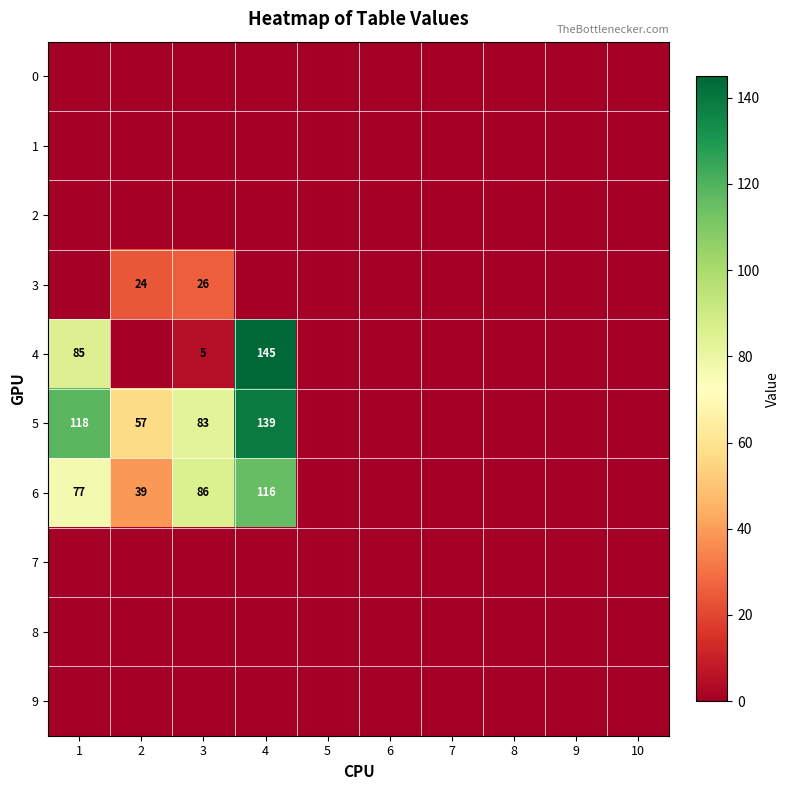

Rank the categories by 6 value from highest to lowest.

4, 3, 1, 2, 5, 6, 7, 8, 9, 10